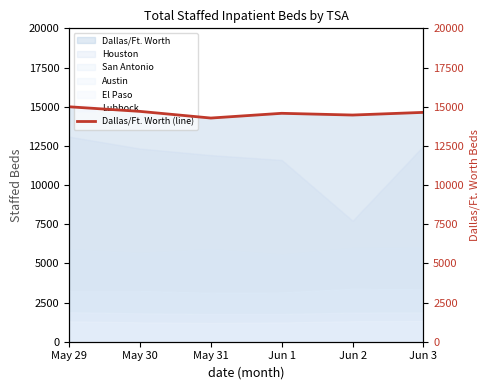

List the labels in order of value, largest first.

May 29, May 30, Jun 3, Jun 1, Jun 2, May 31